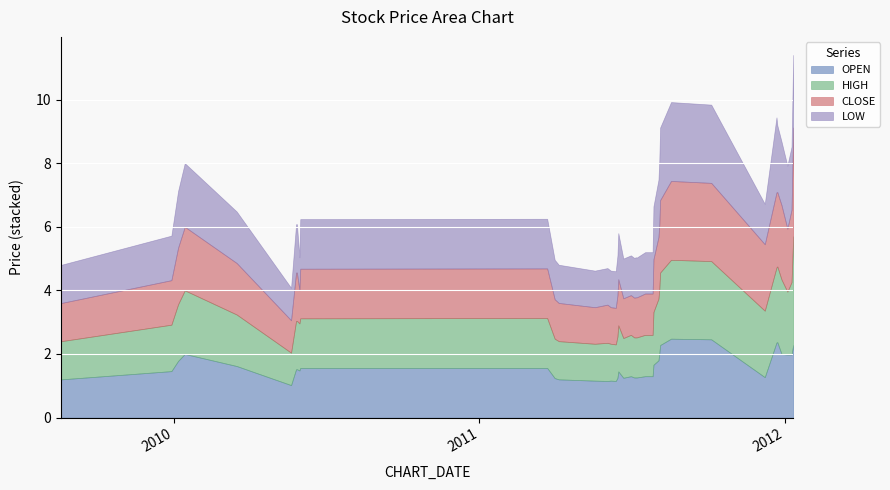

Which category has the highest value in the LOW series?

2011-08-18